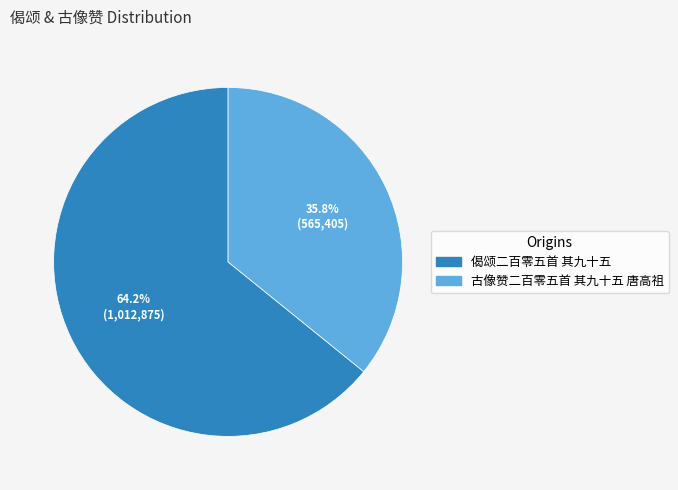

To the nearest percent, what portion does 偈颂二百零五首 其九十五 represent?

64%